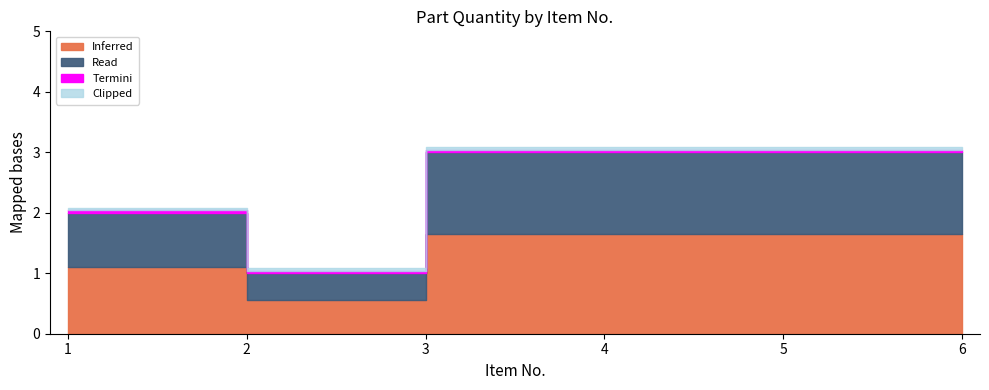

The value at 3 is 4. True or false?

False